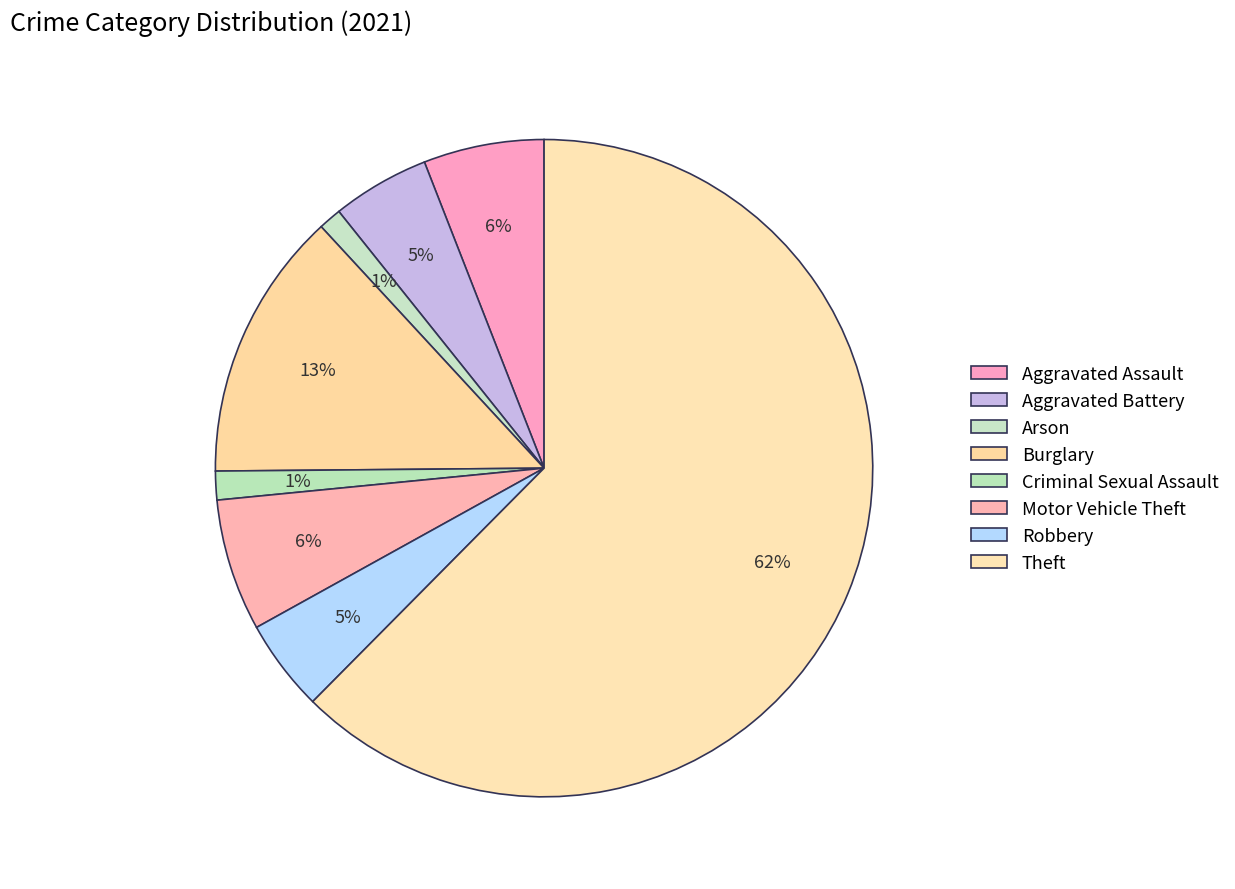

What percentage is NOT represented by Robbery?

95.5%